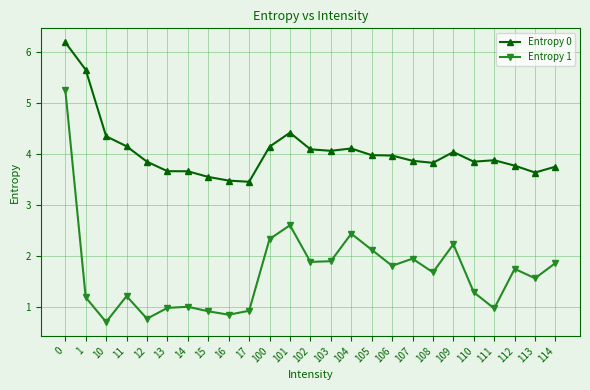

What is the total value across all series at 1?

6.9